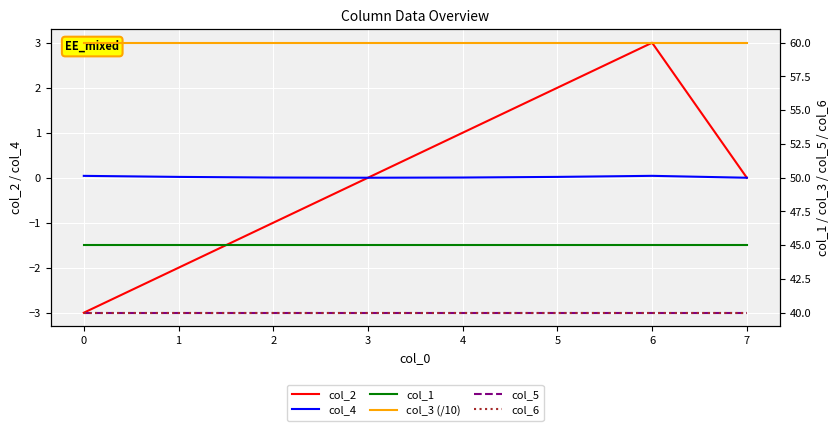

Which series has the widest spread of values?

col_2